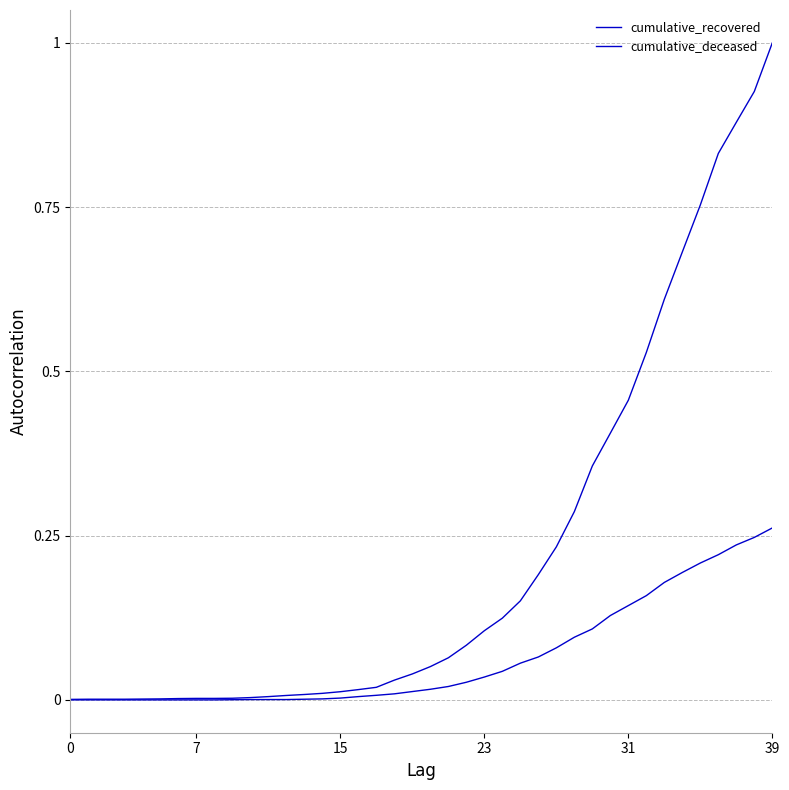

Does the chart display data point markers on the line(s)?

No